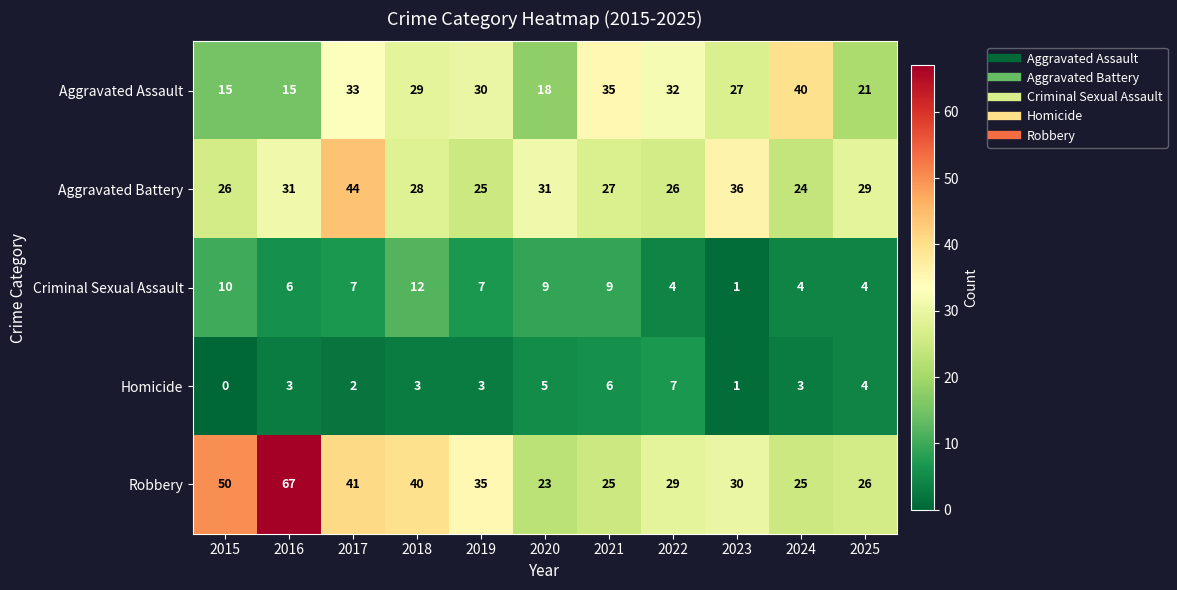

At which category is the sum across all series the highest?

2017